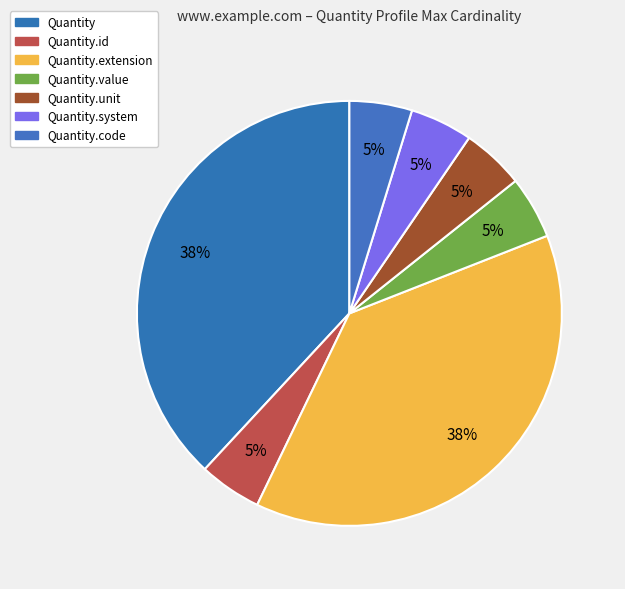

Count the number of slices in the pie.

7